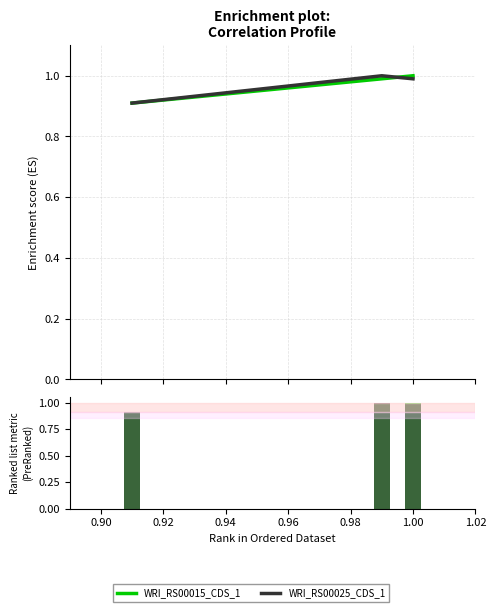

What is the greatest value displayed?

1.0